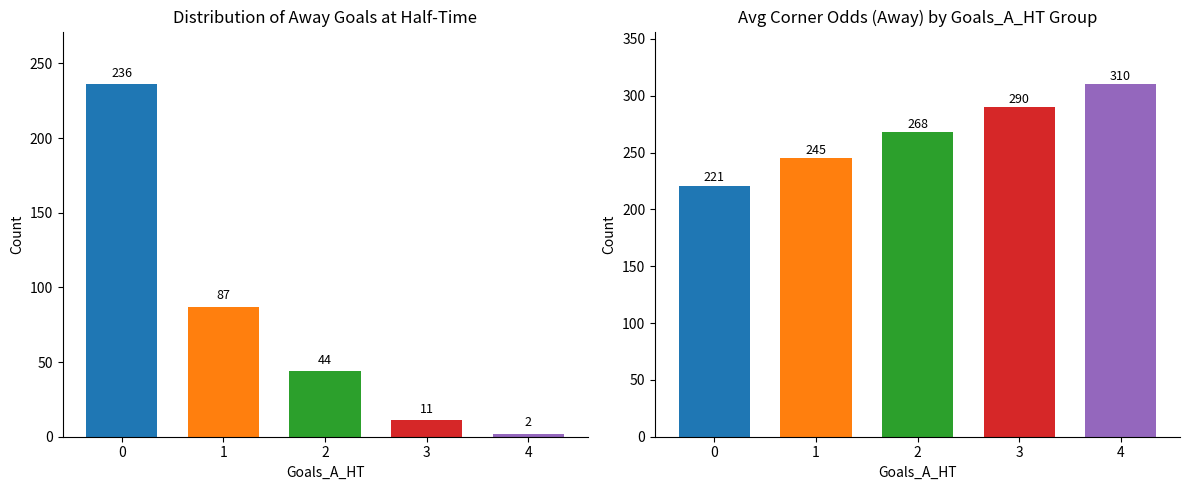

What is the total value across all series at 4?

312